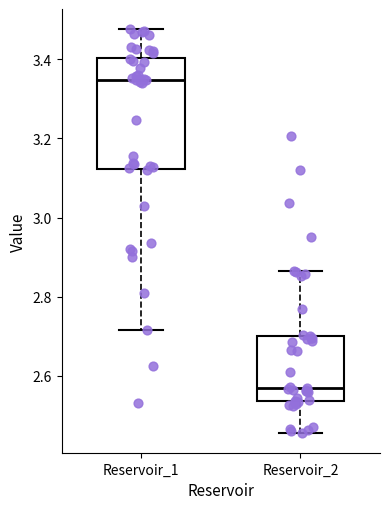

Reading left to right, transcribe this box plot: for each box, give where its median line is, the range the box spans, and where its two whiskers end, as read against the y-axis. The values are not printed on the chart, so give them approximately, as read against the axis.

Reservoir_1: median 3.34, box 3.12 to 3.40, whiskers 2.72 to 3.48
Reservoir_2: median 2.58, box 2.54 to 2.70, whiskers 2.46 to 2.86